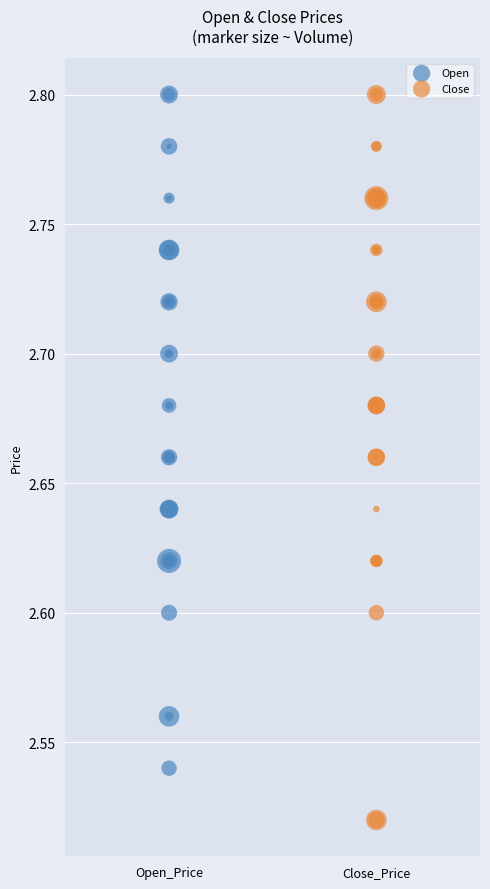

Which series has the largest Y range (max minus min)?

Close